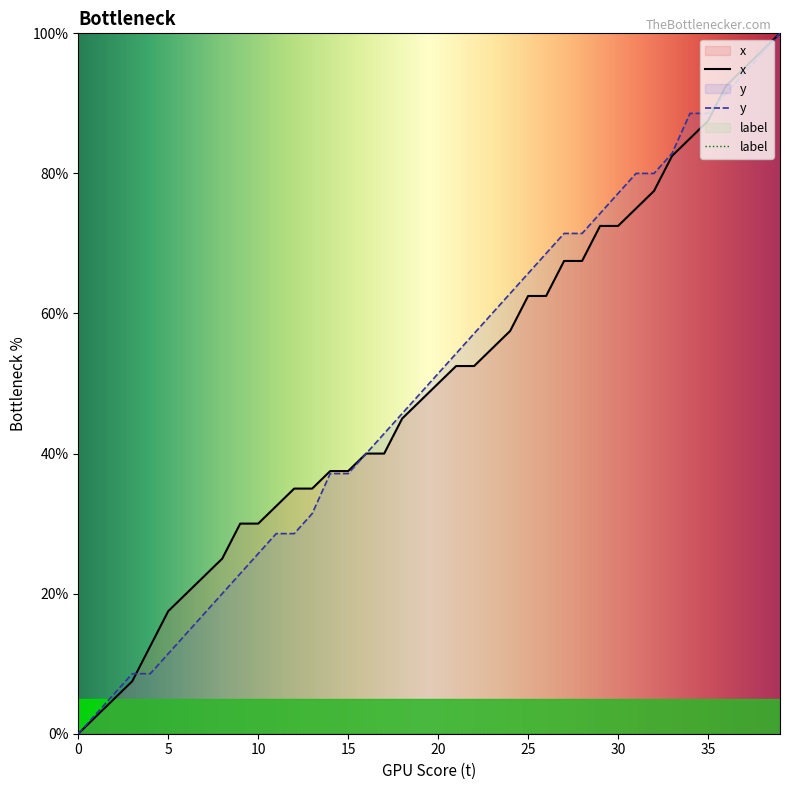

Is the value of y at 15 greater than the value of x at 23?

No